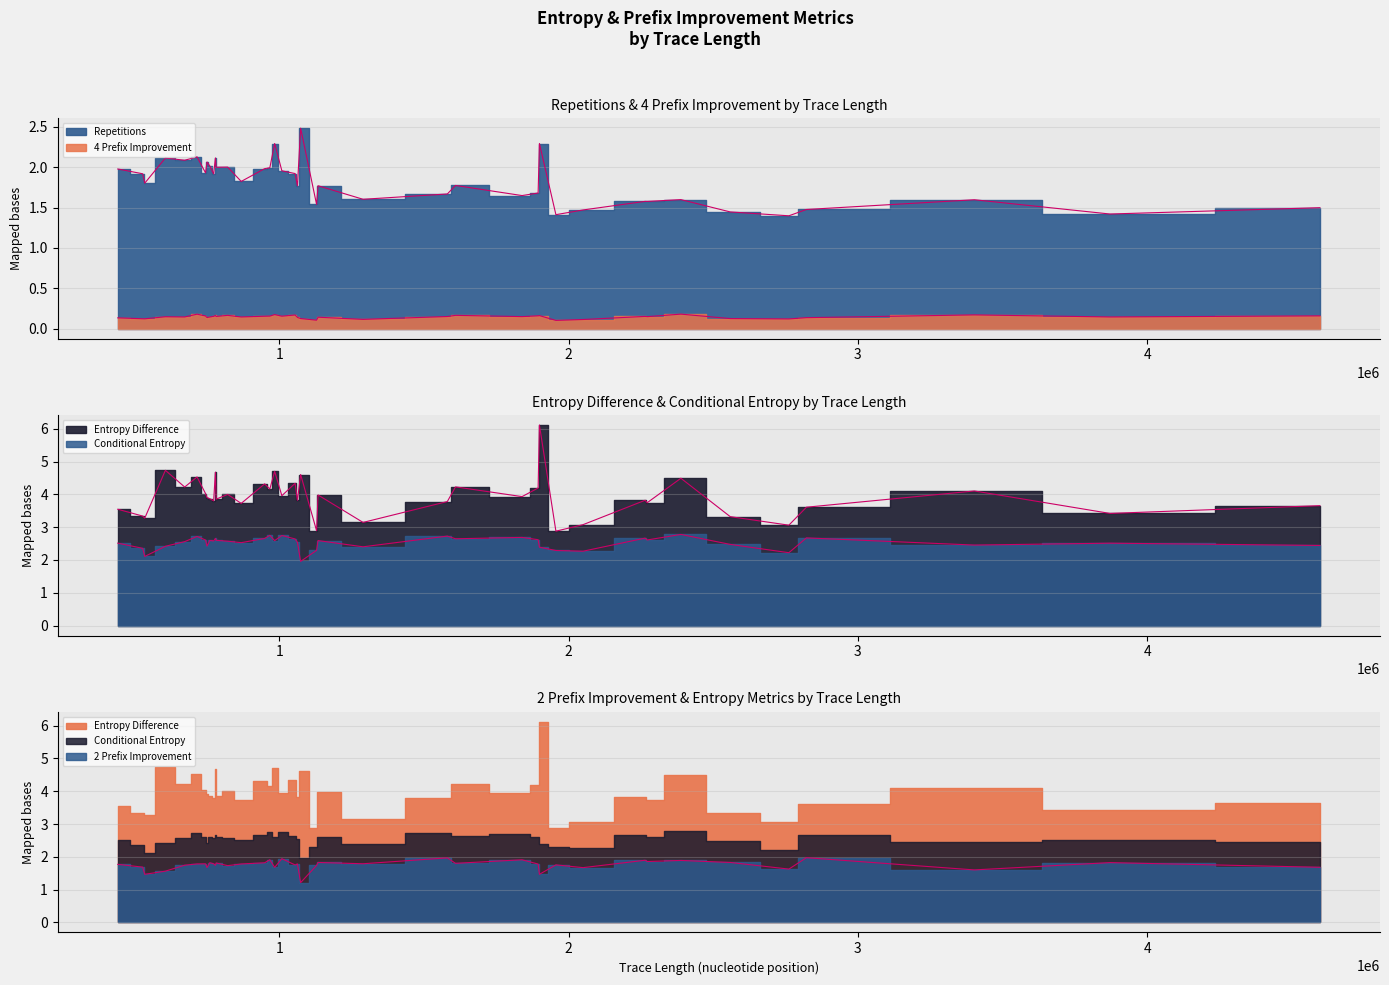

True or false: Conditional Entropy has a value of 2.8 at 966916.

True